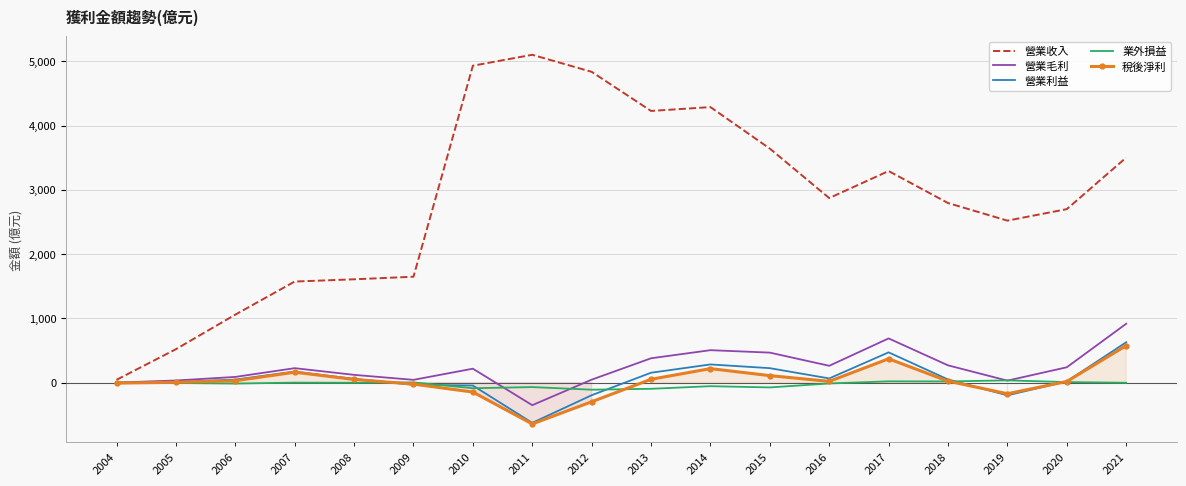

How many interior local peaks does the 稅後淨利 series have?

3